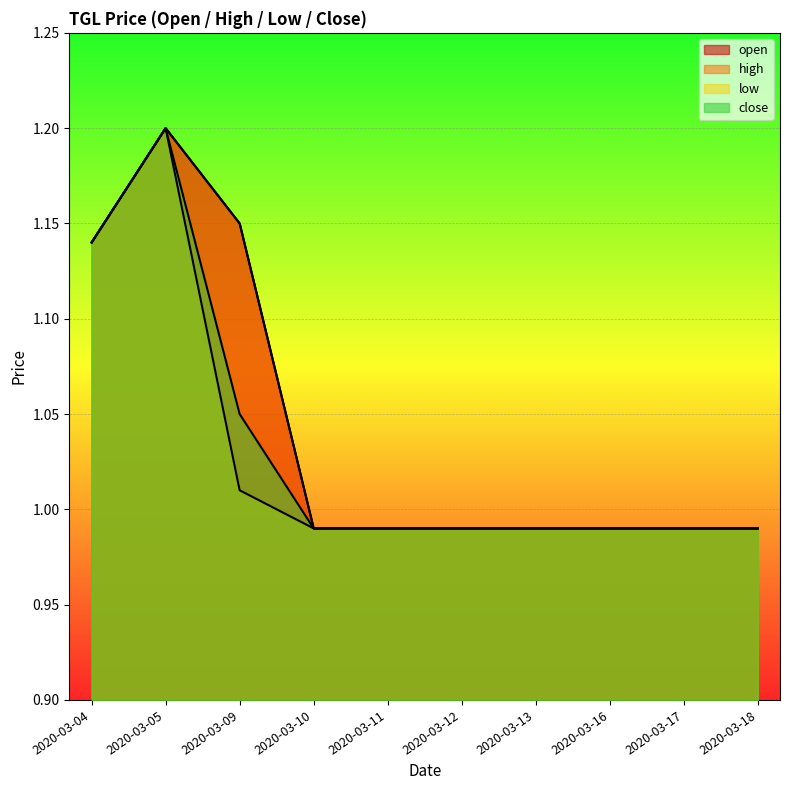

The low series shows 1.1 at 2020-03-04. True or false?

True